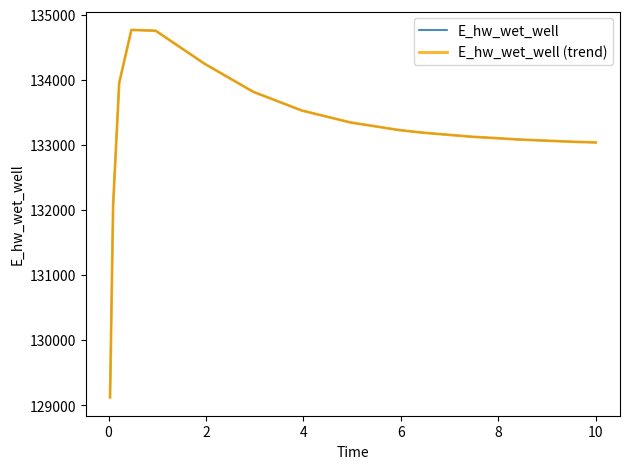

Does the chart display data point markers on the line(s)?

No